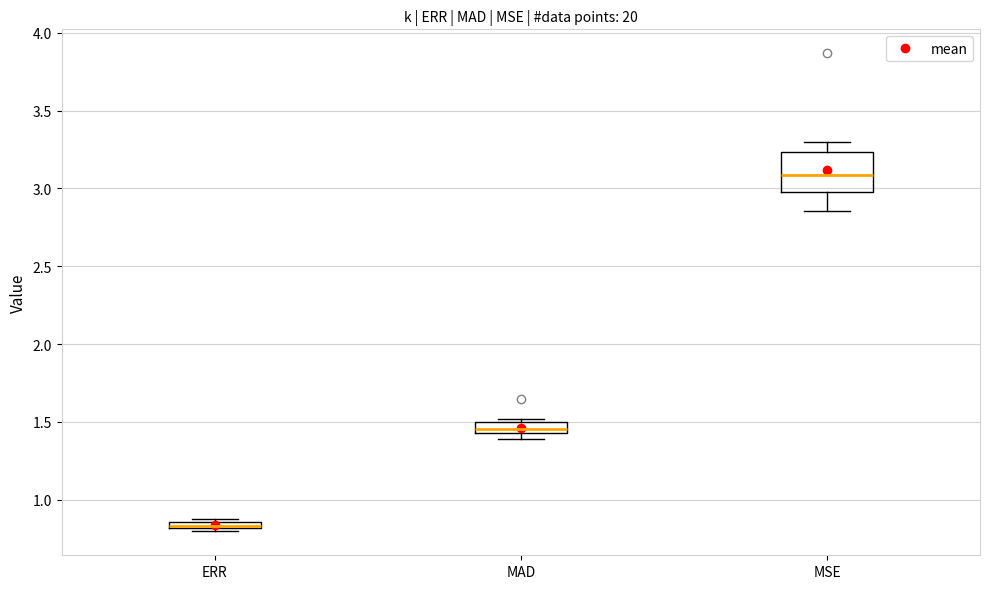

Where does the lower whisker of the box for MSE end on the y-axis? The values are not printed on the chart, so give them approximately, as read against the axis.

2.85